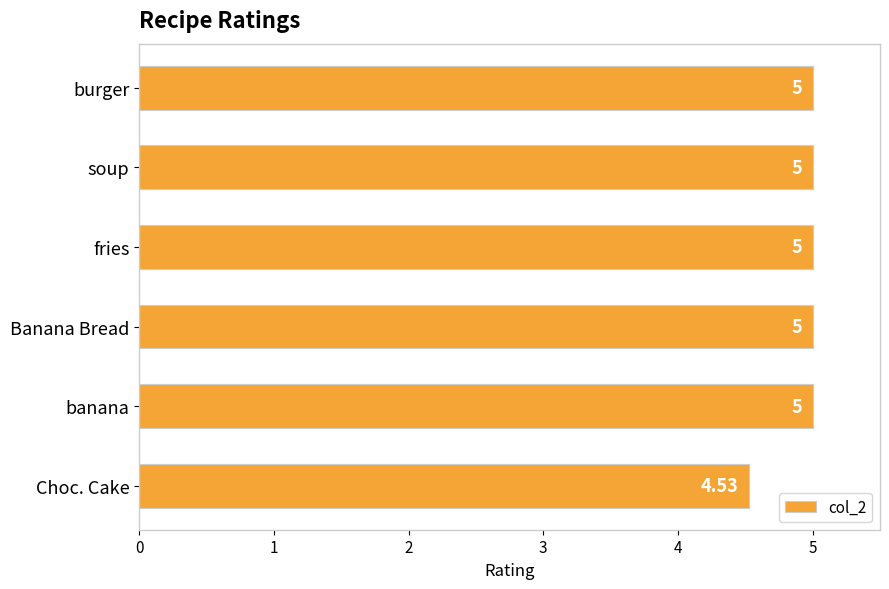

What is the label of the 3rd bar from the top?

fries